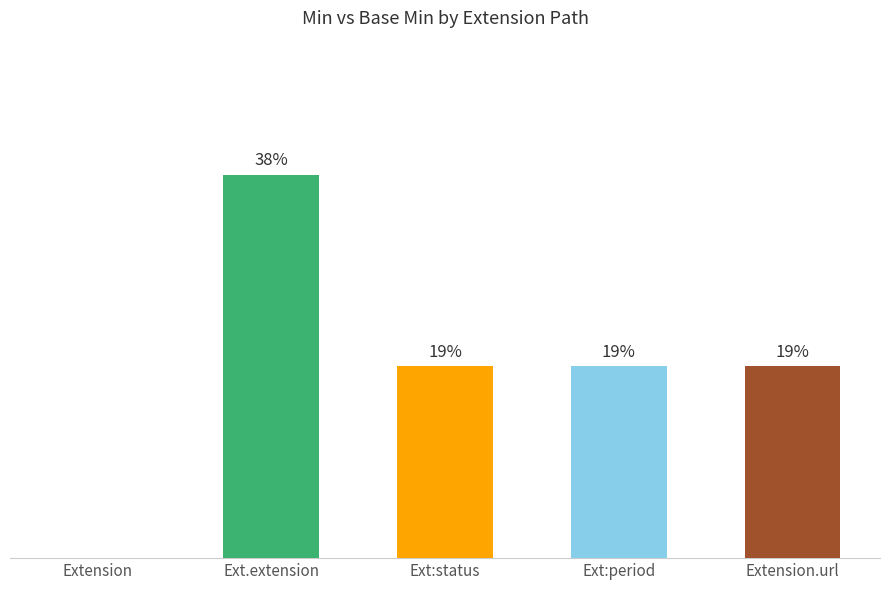

At which label does the data first exceed 1?

Ext.extension